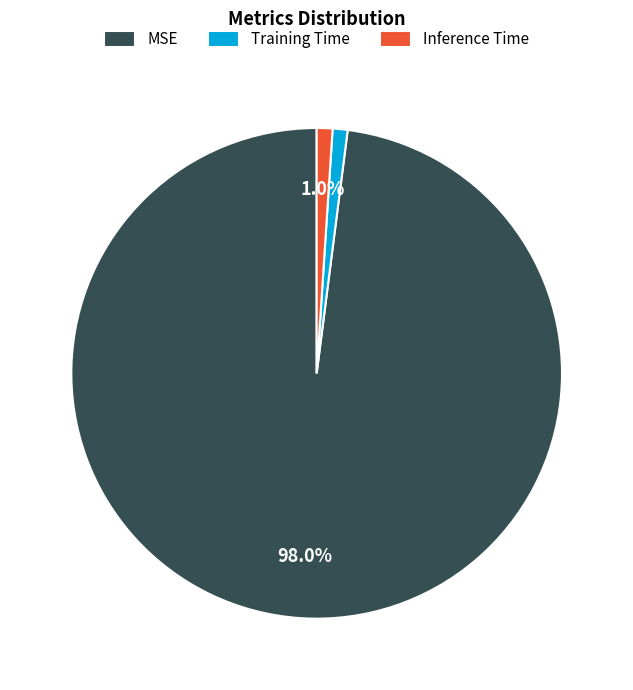

What percentage is the Inference Time slice, to the nearest percent?

1%